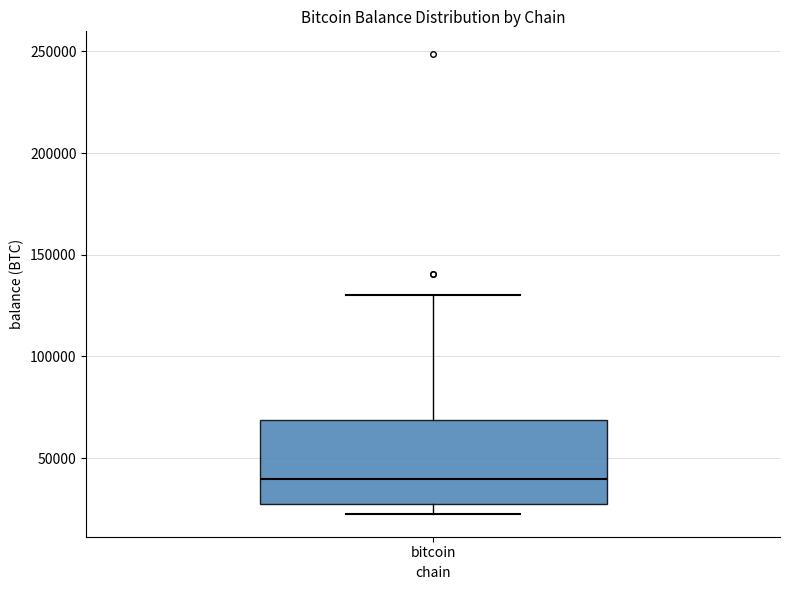

Where does the upper whisker of the box for bitcoin end on the y-axis? The values are not printed on the chart, so give them approximately, as read against the axis.

130000